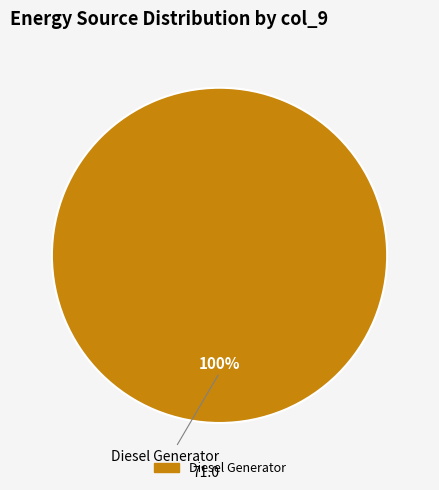

Does any single category account for the majority?

Yes